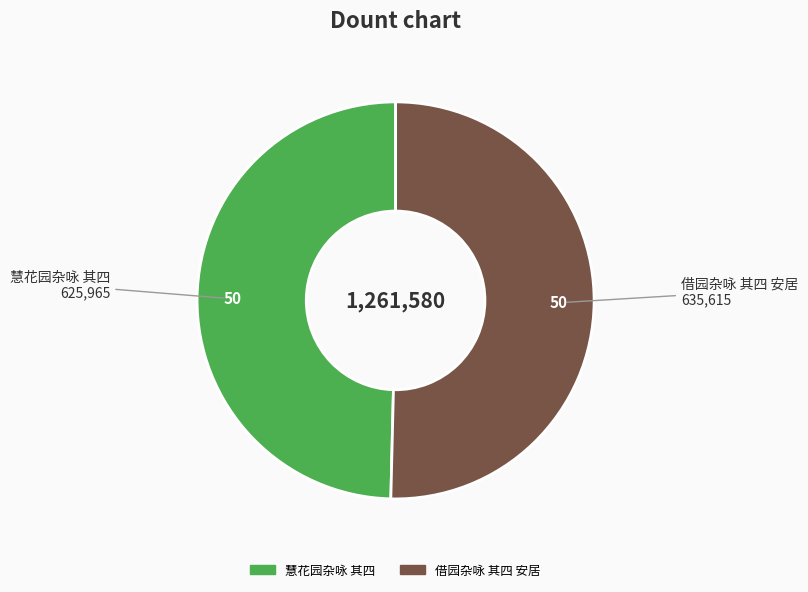

Which slice is the smallest?

慧花园杂咏 其四